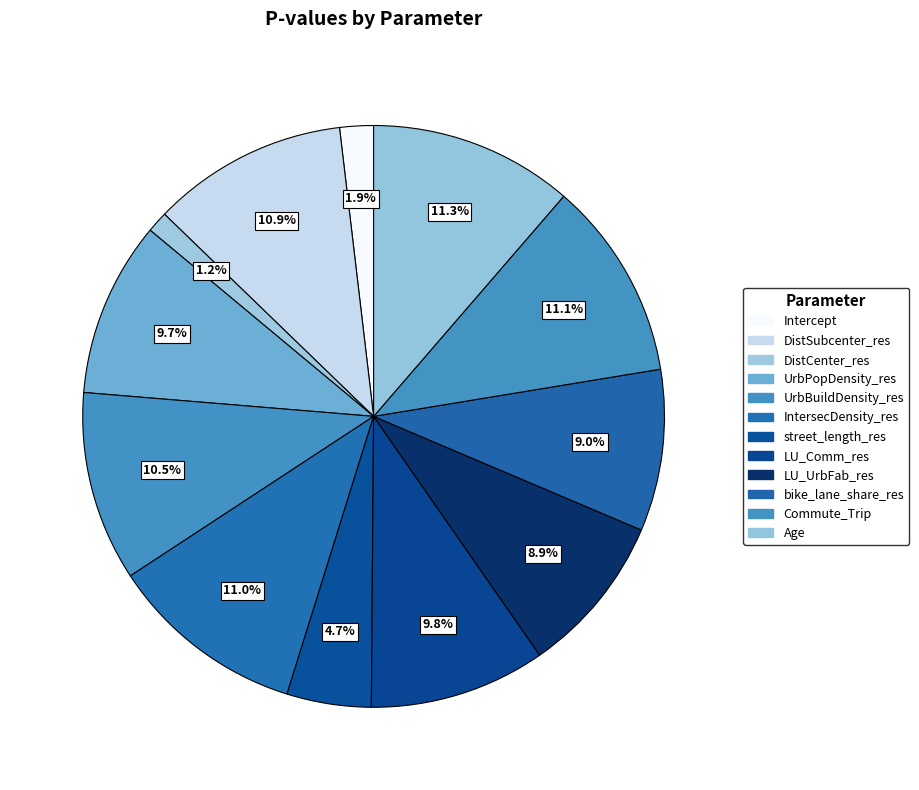

To the nearest percent, what is the average slice percentage?

8%